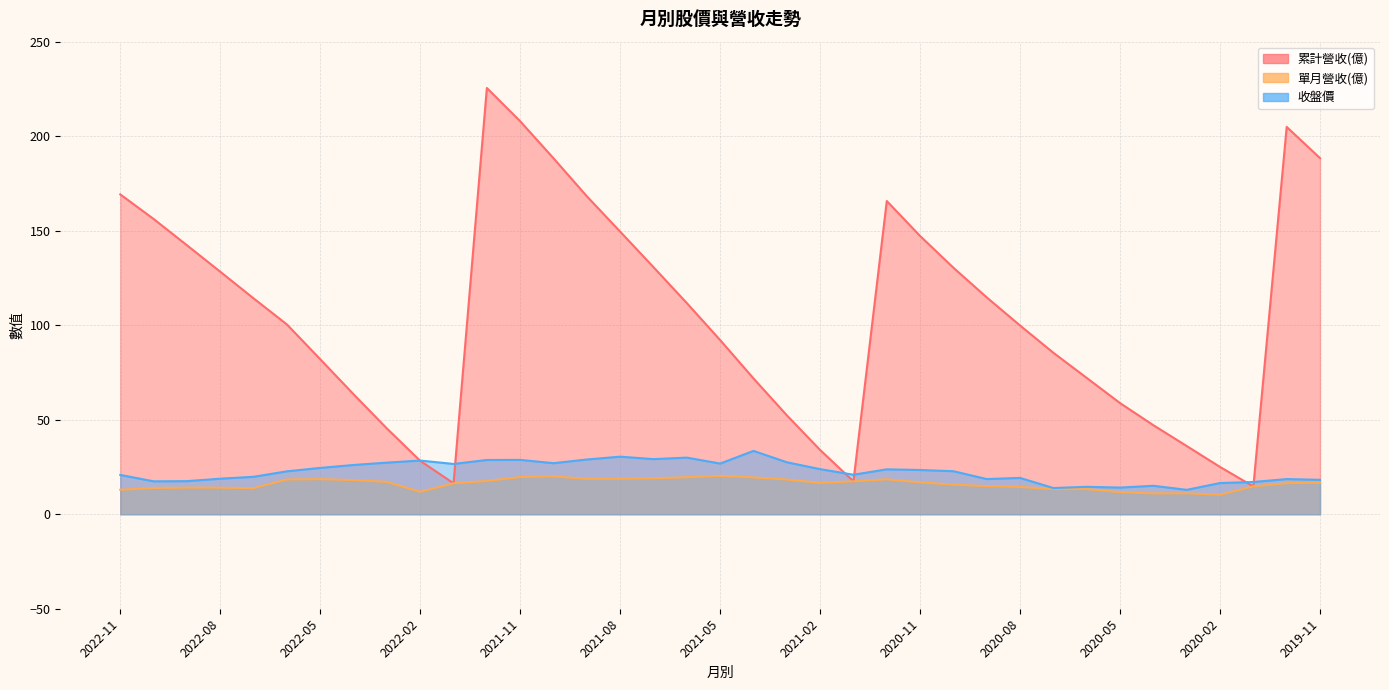

Rank the series at 2022-10 from lowest to highest value.

單月營收(億), 收盤價, 累計營收(億)